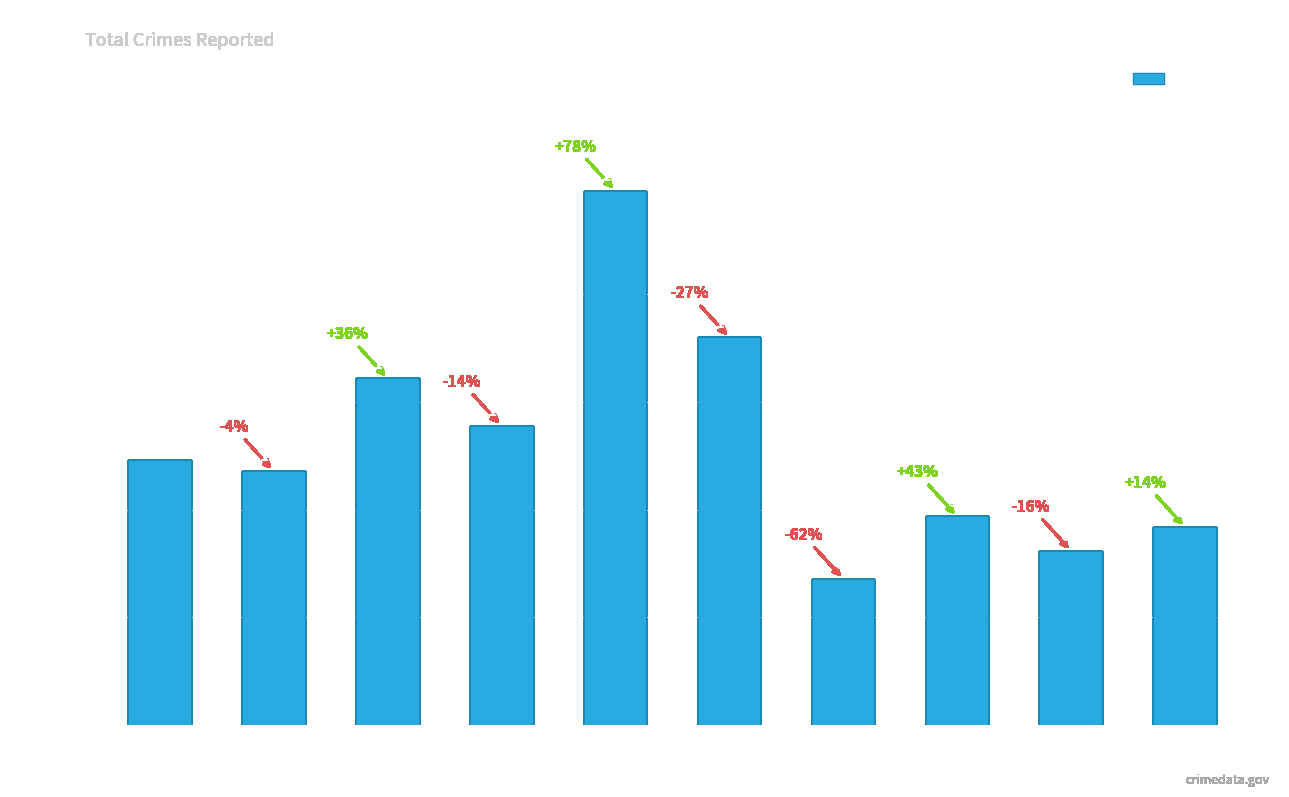

The value at 2024 is 122. True or false?

False